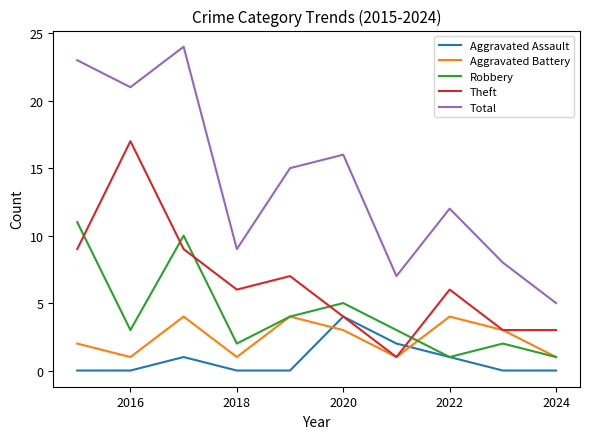

Which series has the largest range (max minus min)?

Total